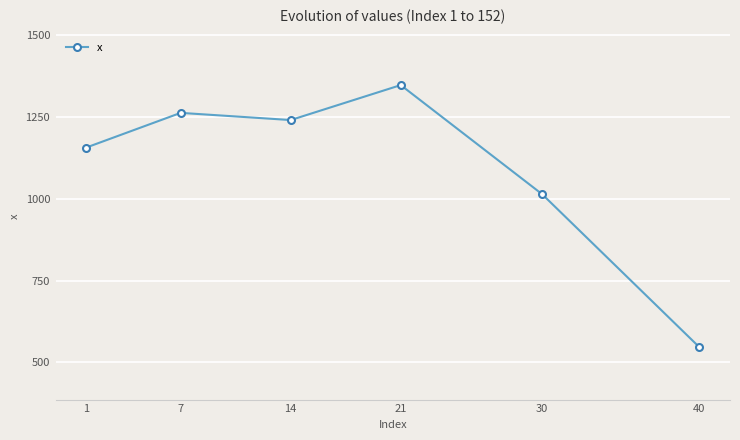

What is the maximum value shown in the chart?

1348